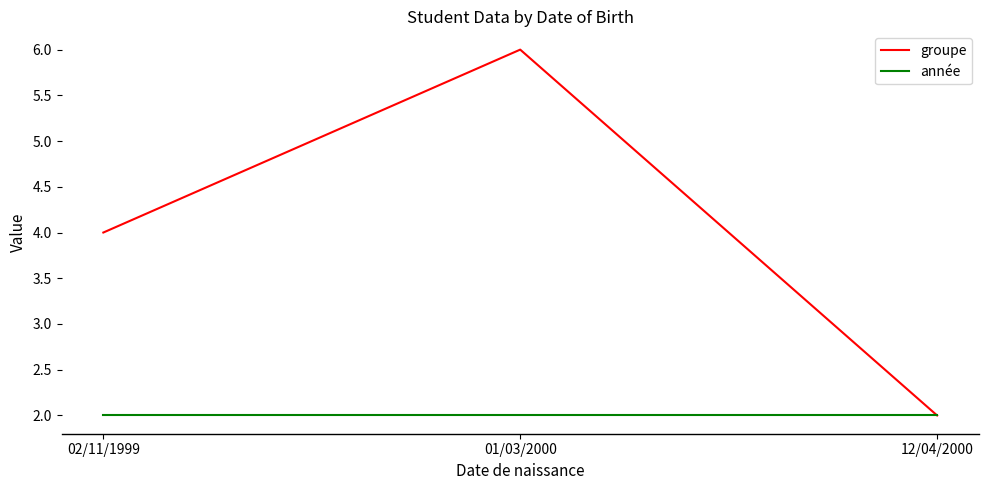

Reading left to right, list all the values displayed in this chart.

groupe: 02/11/1999=4	01/03/2000=6	12/04/2000=2
année: 02/11/1999=2	01/03/2000=2	12/04/2000=2